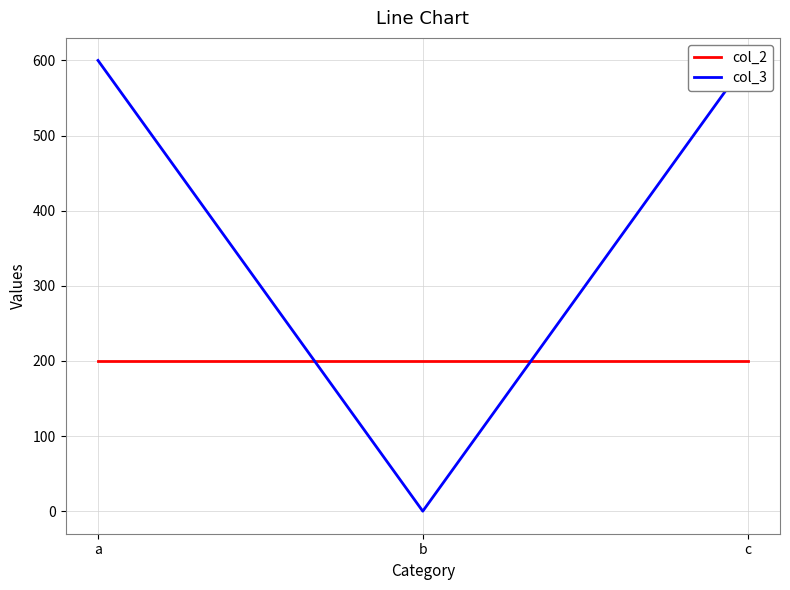

List the series in order of their overall mean, highest first.

col_3, col_2